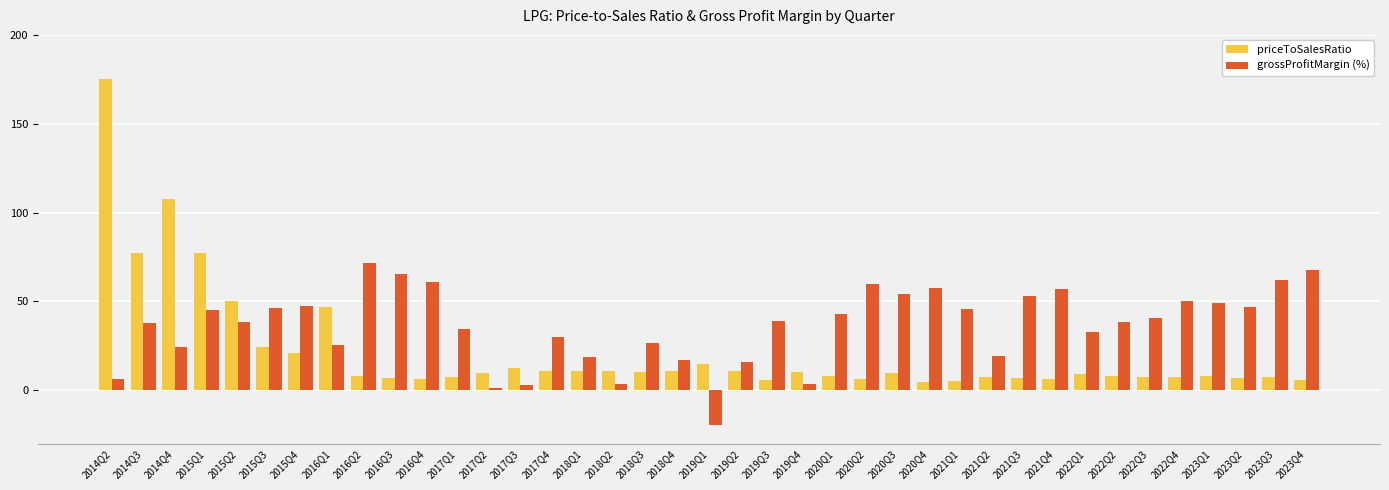

What is the sum of the priceToSalesRatio values at 2018Q3 and 2019Q1?

25.3